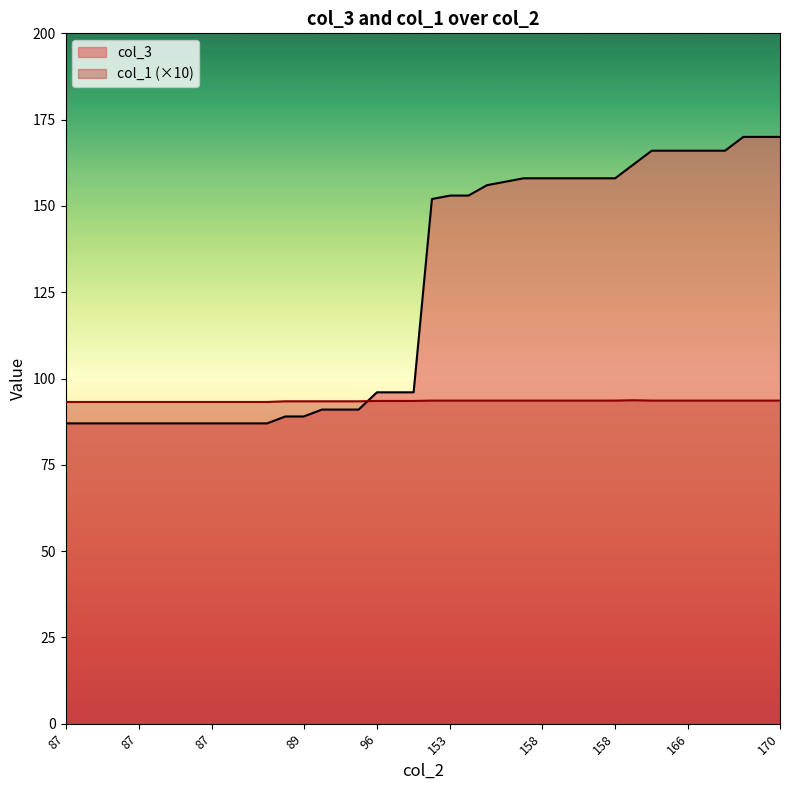

What are all the series names shown in the legend?

col_3, col_1 (×10)